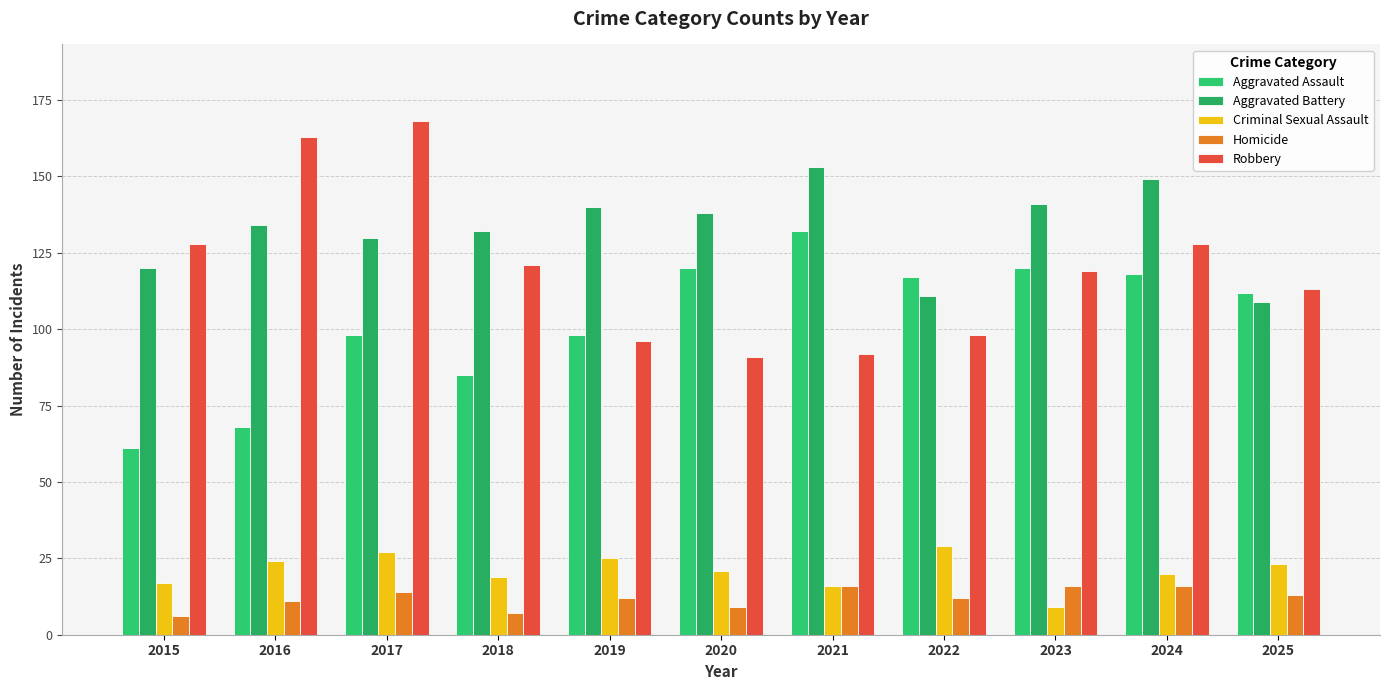

Reading left to right, list all the values displayed in this chart.

Aggravated Assault: 2015=61	2016=68	2017=98	2018=85	2019=98	2020=120	2021=132	2022=117	2023=120	2024=118	2025=112
Aggravated Battery: 2015=120	2016=134	2017=130	2018=132	2019=140	2020=138	2021=153	2022=111	2023=141	2024=149	2025=109
Criminal Sexual Assault: 2015=17	2016=24	2017=27	2018=19	2019=25	2020=21	2021=16	2022=29	2023=9	2024=20	2025=23
Homicide: 2015=6	2016=11	2017=14	2018=7	2019=12	2020=9	2021=16	2022=12	2023=16	2024=16	2025=13
Robbery: 2015=128	2016=163	2017=168	2018=121	2019=96	2020=91	2021=92	2022=98	2023=119	2024=128	2025=113